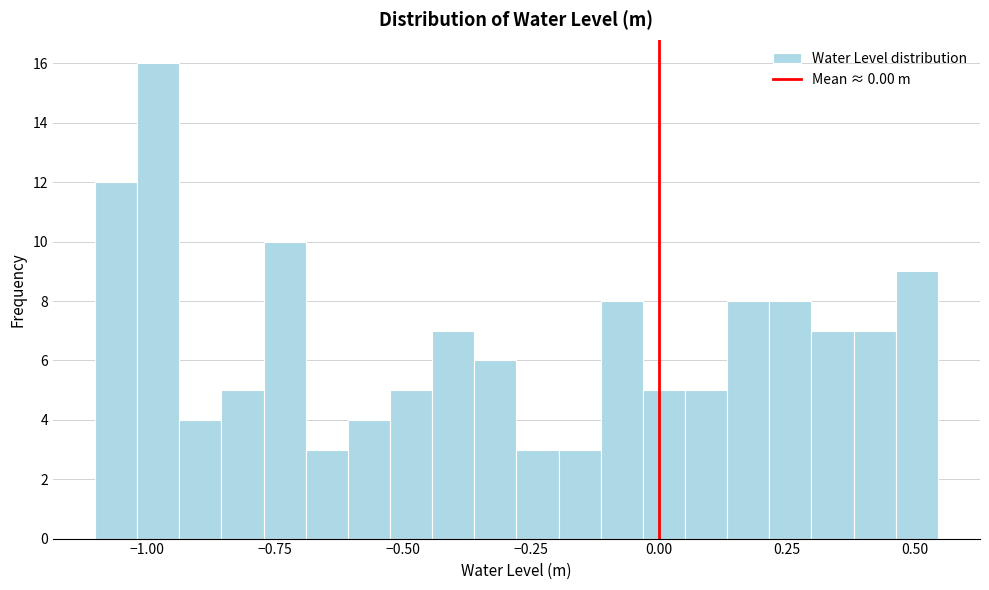

Read against the x-axis, roughly where is the centre of the tallest bar?

-1.00